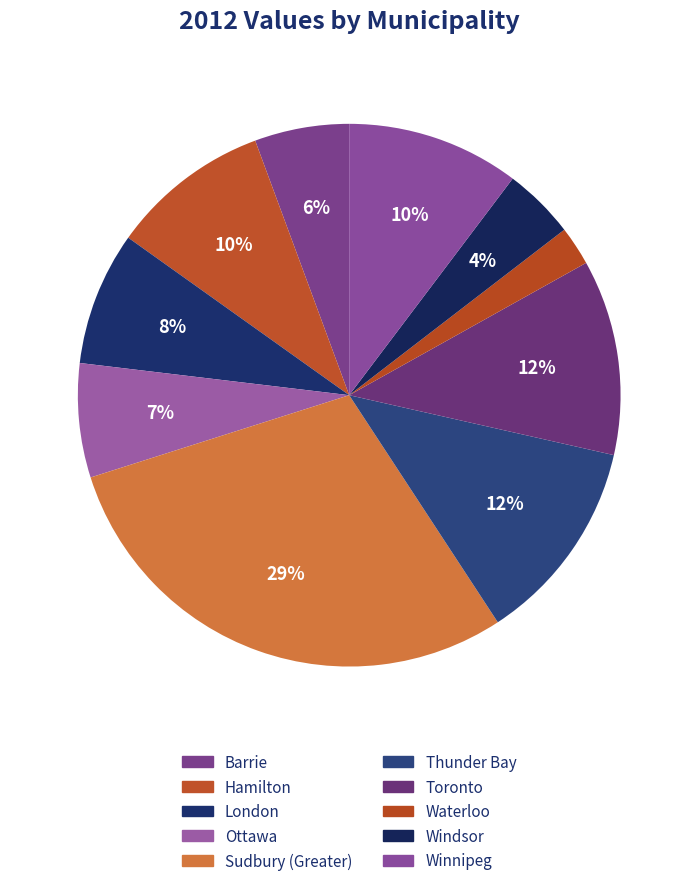

Does Sudbury (Greater) account for over 50% of the chart?

No